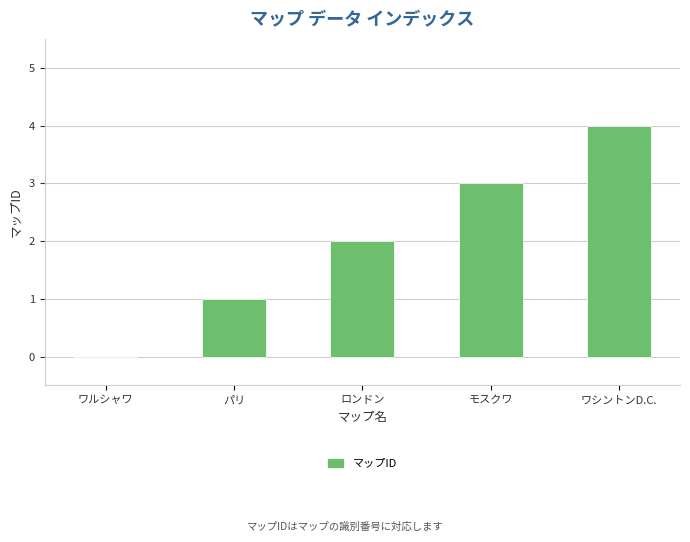

What is the sum of all values?

10